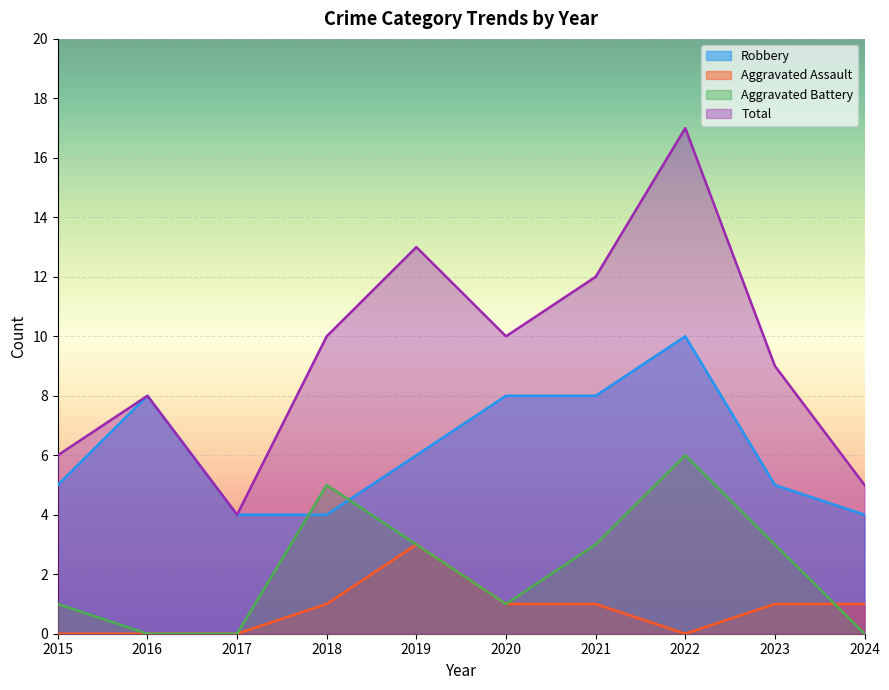

How many categories are shown in the chart?

10